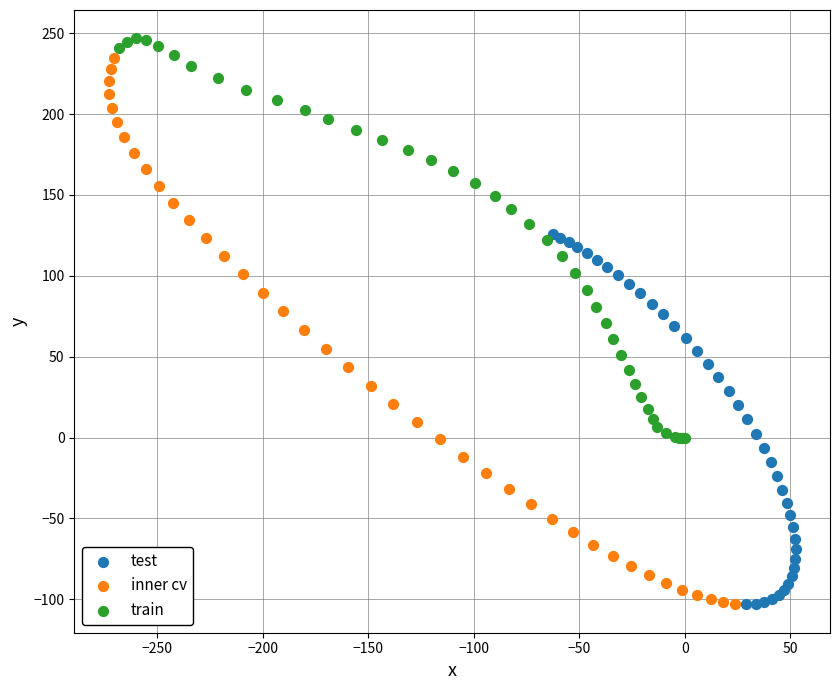

Which series has the widest spread of Y values?

inner cv